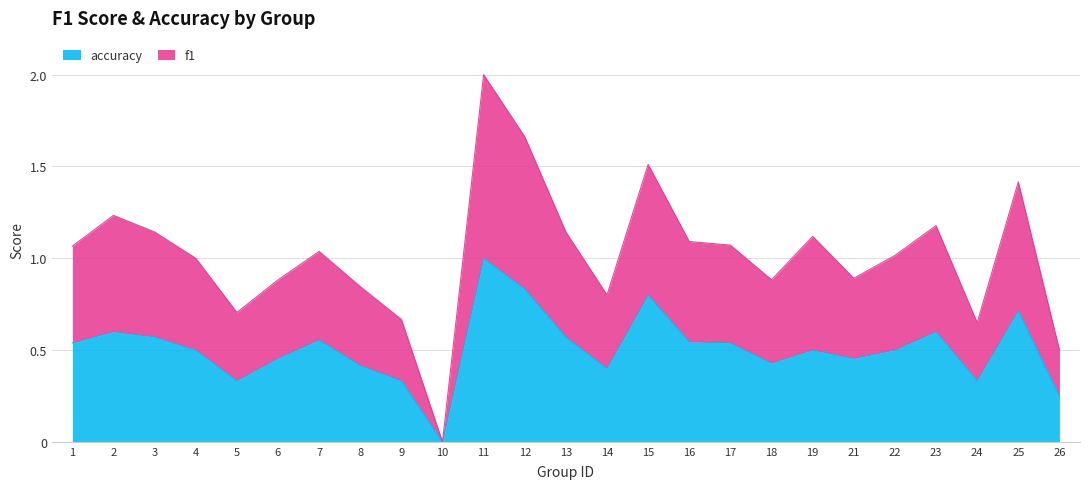

Which has a higher value, 22 or 5?

22